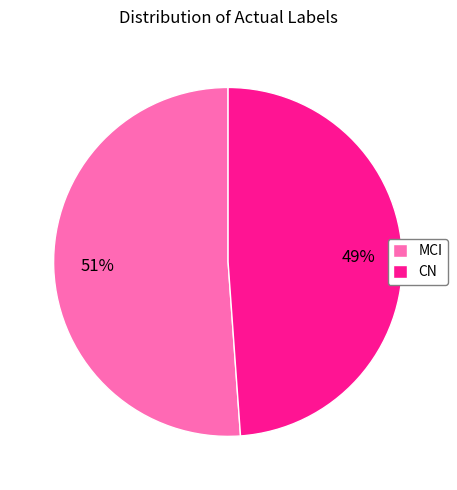

Do CN and MCI together represent more than half of the pie?

Yes